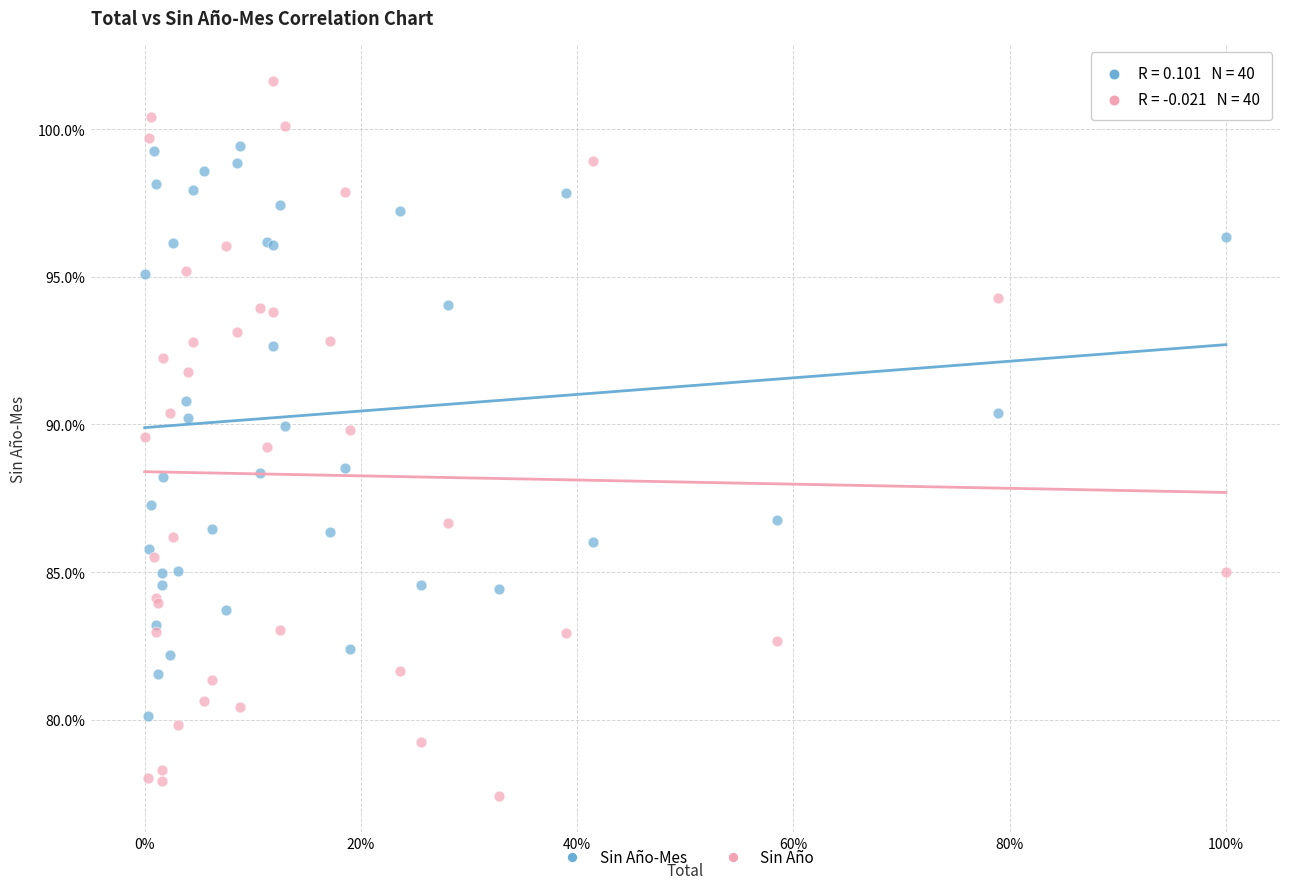

What are all the series names shown in the legend?

Sin Año-Mes, Sin Año